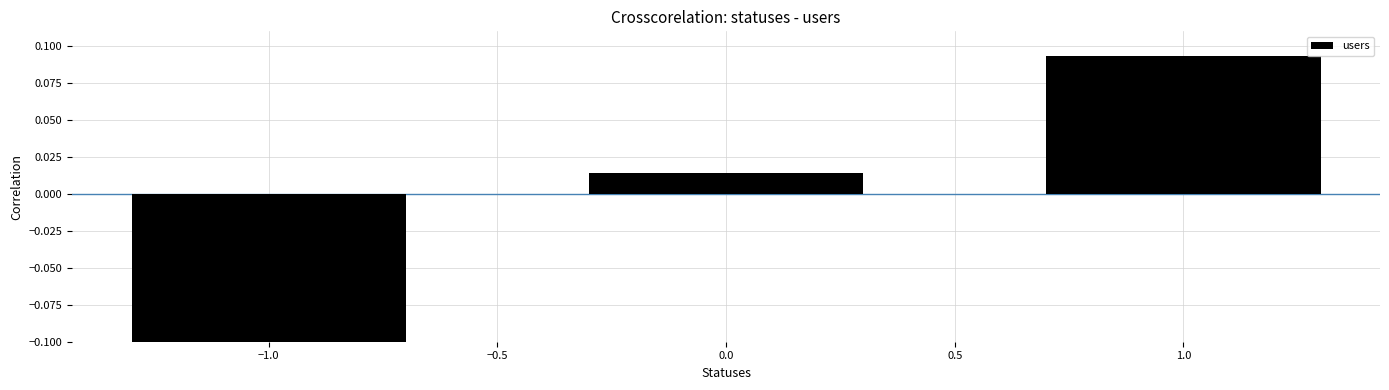

What is the difference between the values at 0.0 and 1.0?

0.1